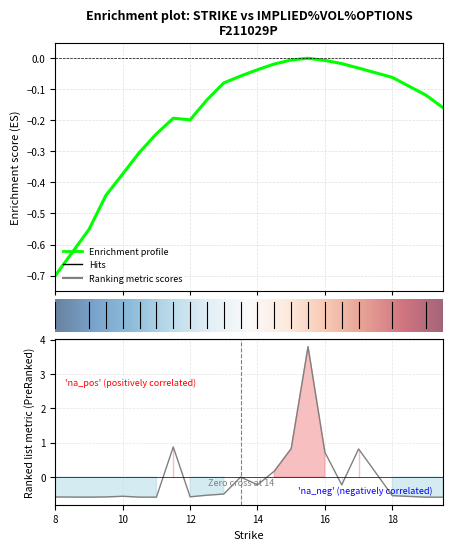

What is the difference between the maximum and minimum values in the impliedVolatility series?

0.7